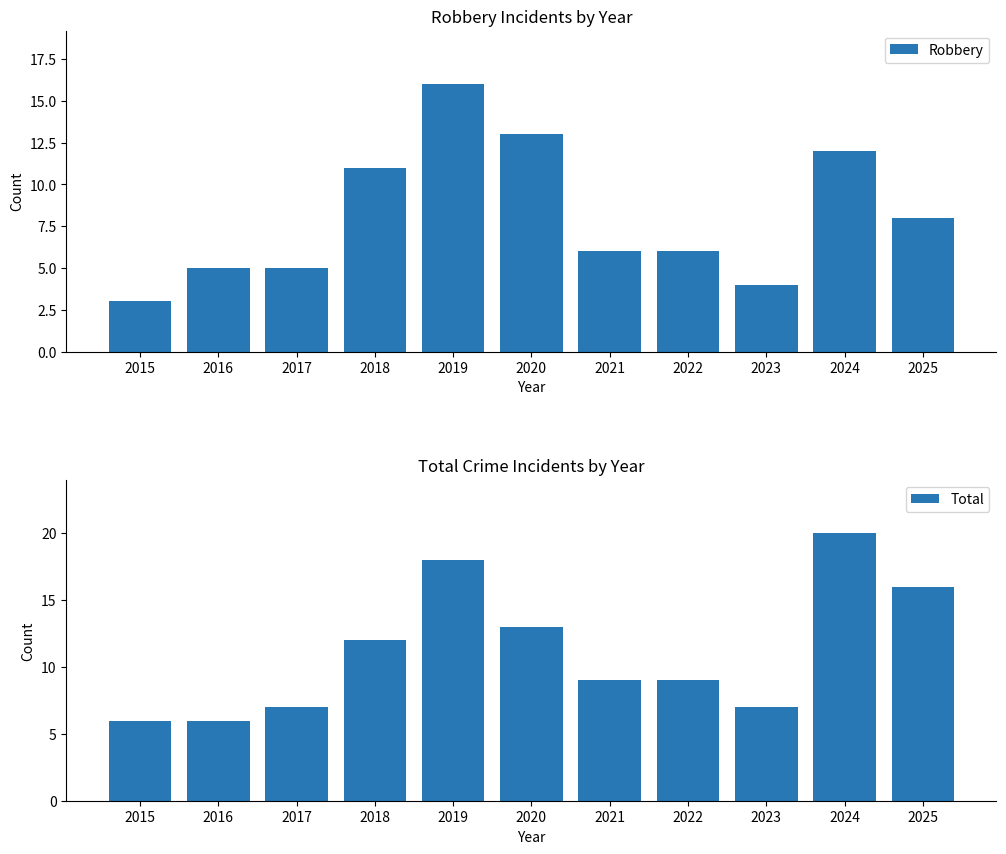

True or false: Total has a value of 19 at 2020.

False